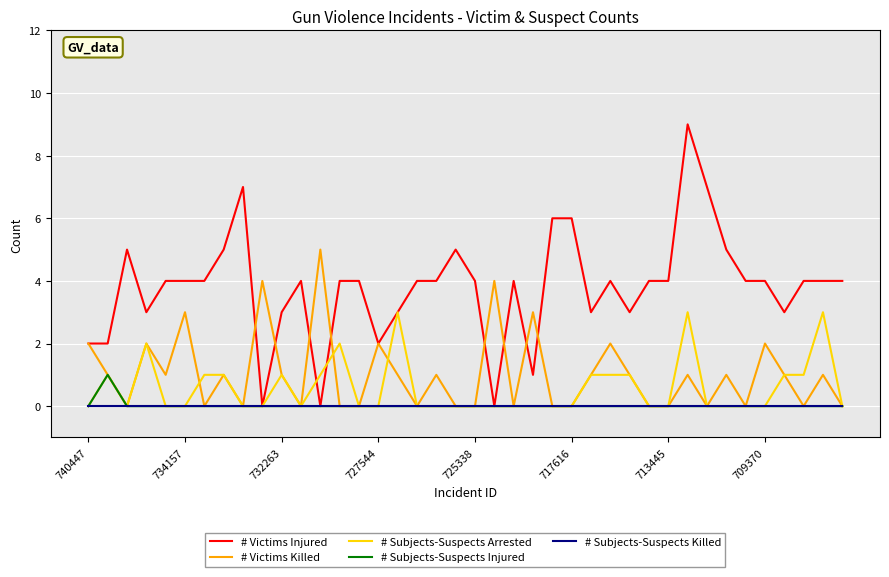

Which series has the largest total across all categories?

# Victims Injured